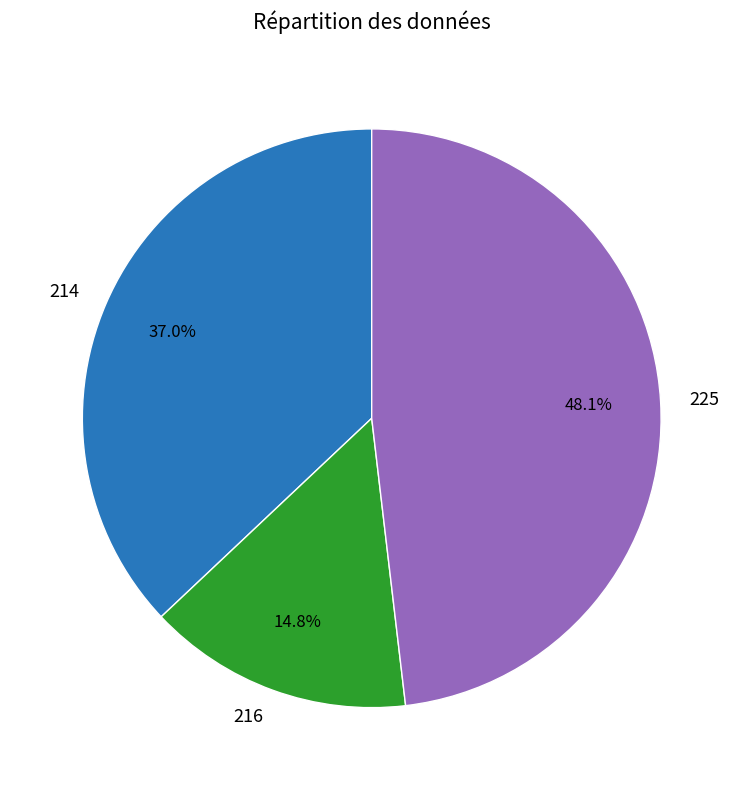

Is there a majority slice in this chart?

No